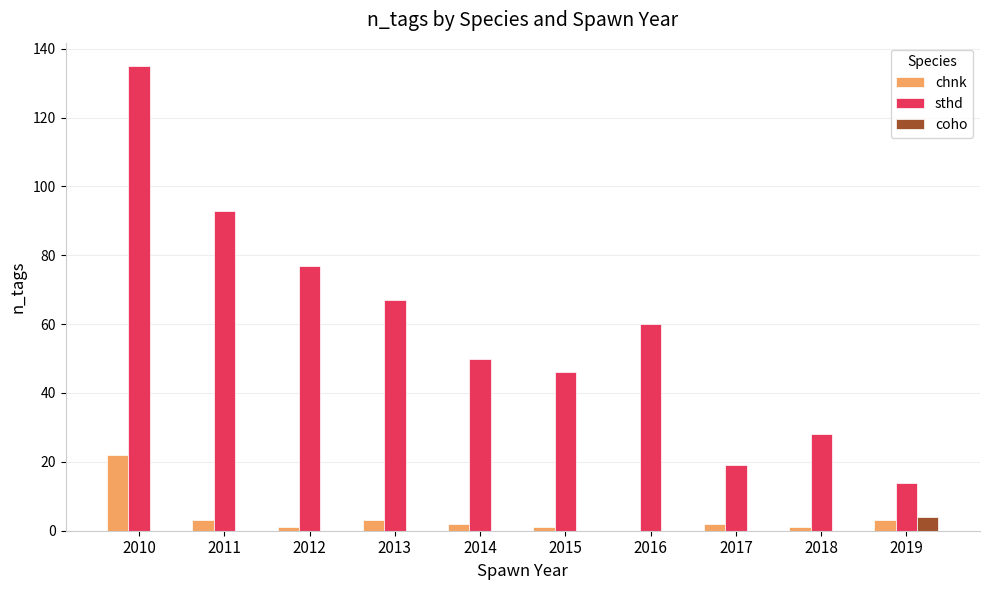

Between 2016 and 2019, which series saw the biggest shift?

sthd